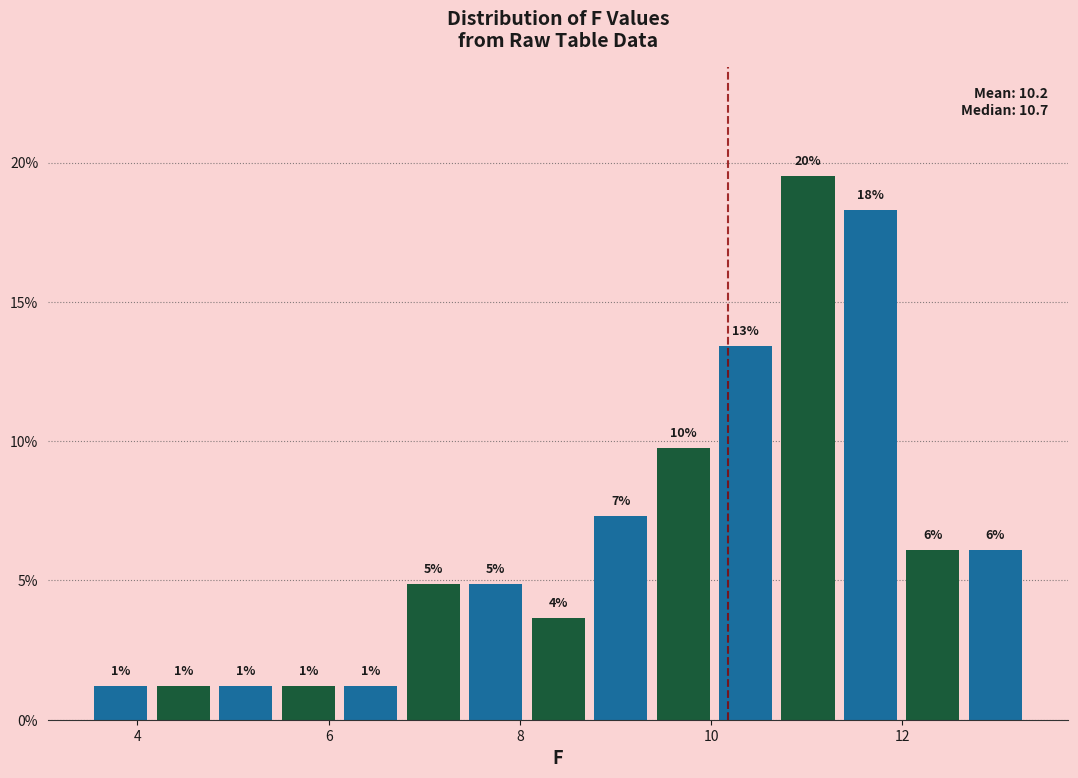

Read against the x-axis, roughly where is the centre of the tallest bar?

11.0